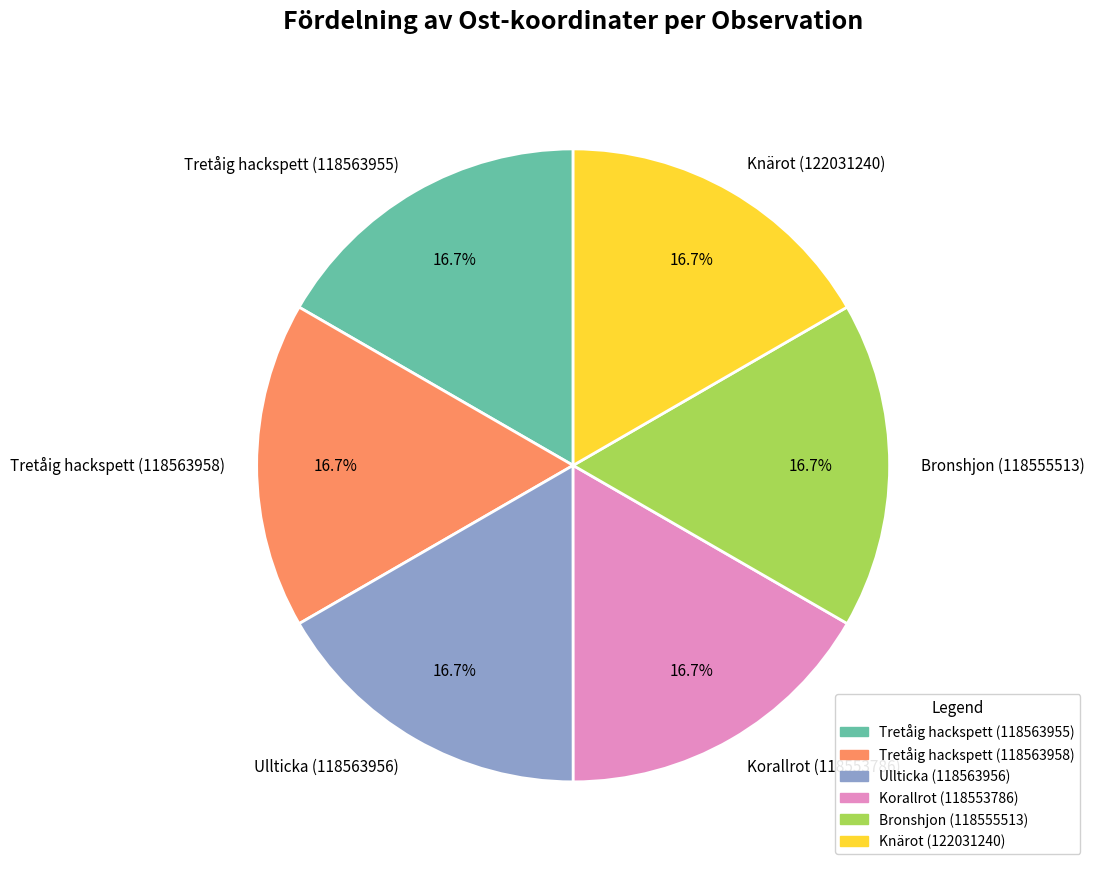

The Tretåig hackspett (118563958) slice represents 27% of the pie. True or false?

False